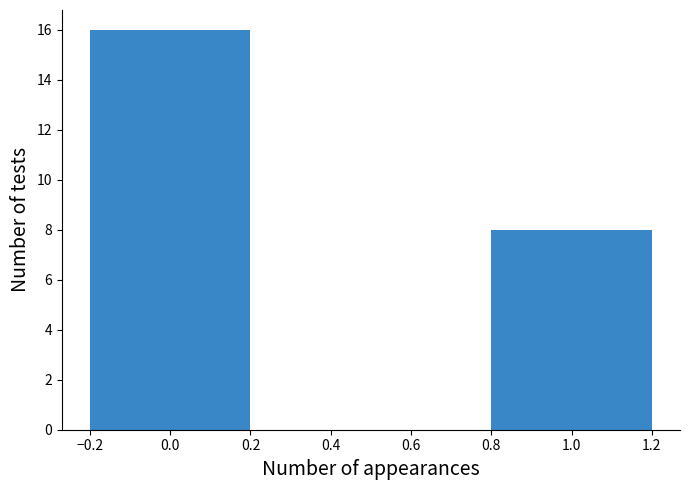

Reading left to right, what are all the values shown in this chart?

0.0=16	1.0=8